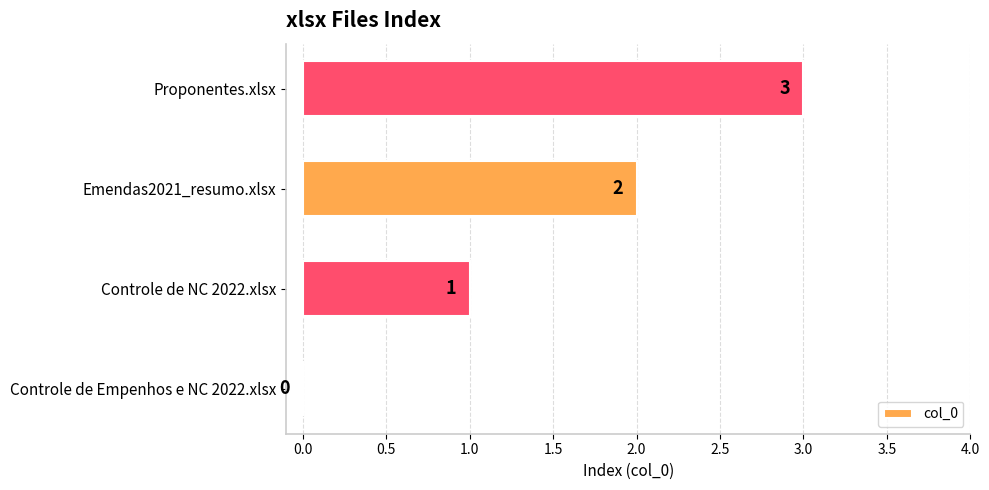

What is the sum of all values?

6